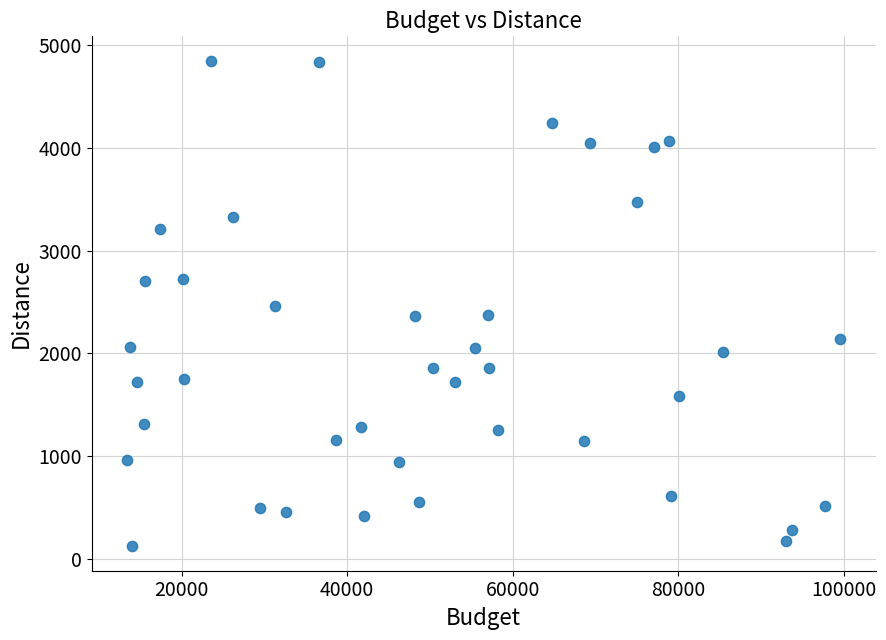

What is the range of Y values (max minus min)?

4731